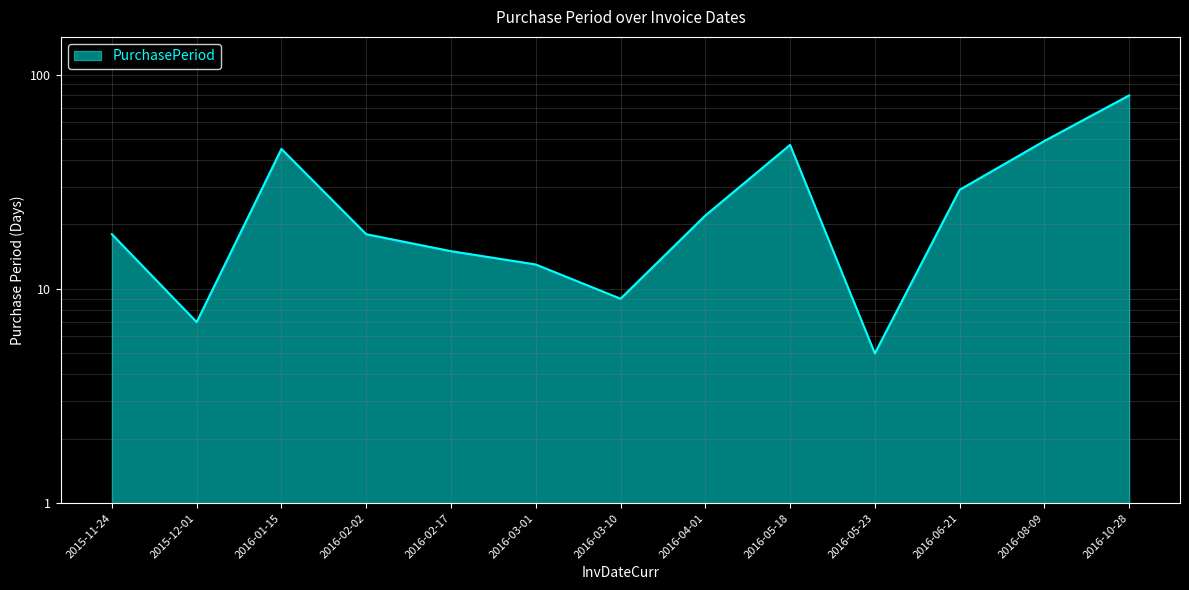

What is the approximate value at 2016-05-18?

47